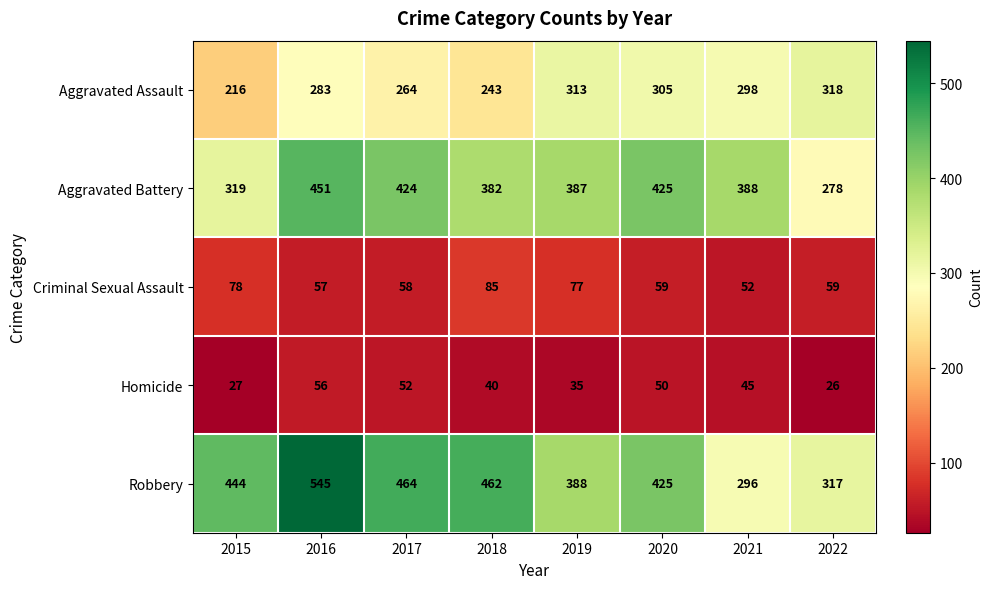

What is the difference between the highest and lowest values at 2015?

417